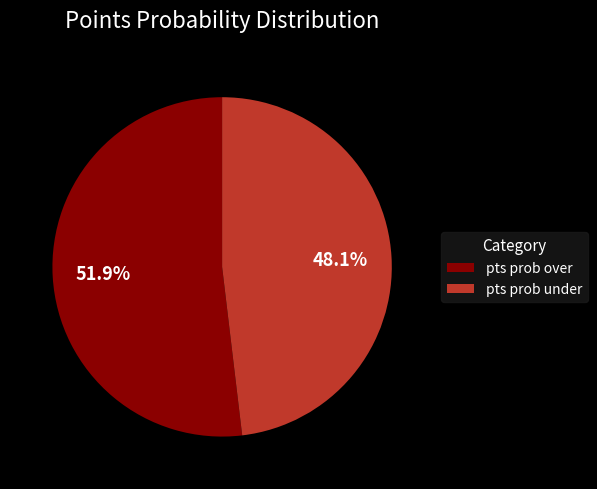

Does pts prob over account for over 50% of the chart?

Yes